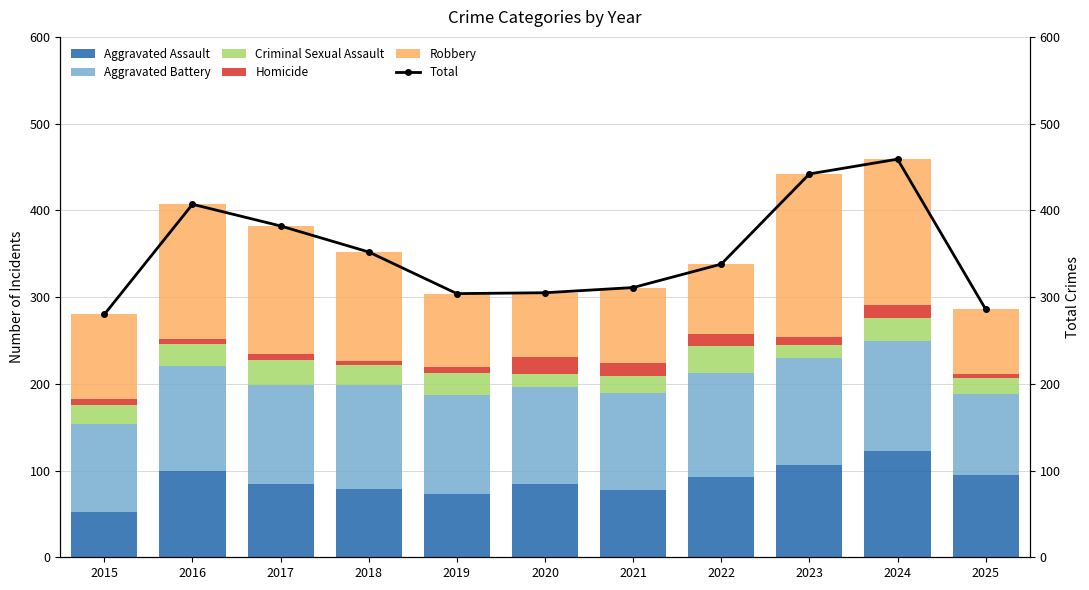

What is the difference between the maximum and second lowest values in the Aggravated Assault series?

50